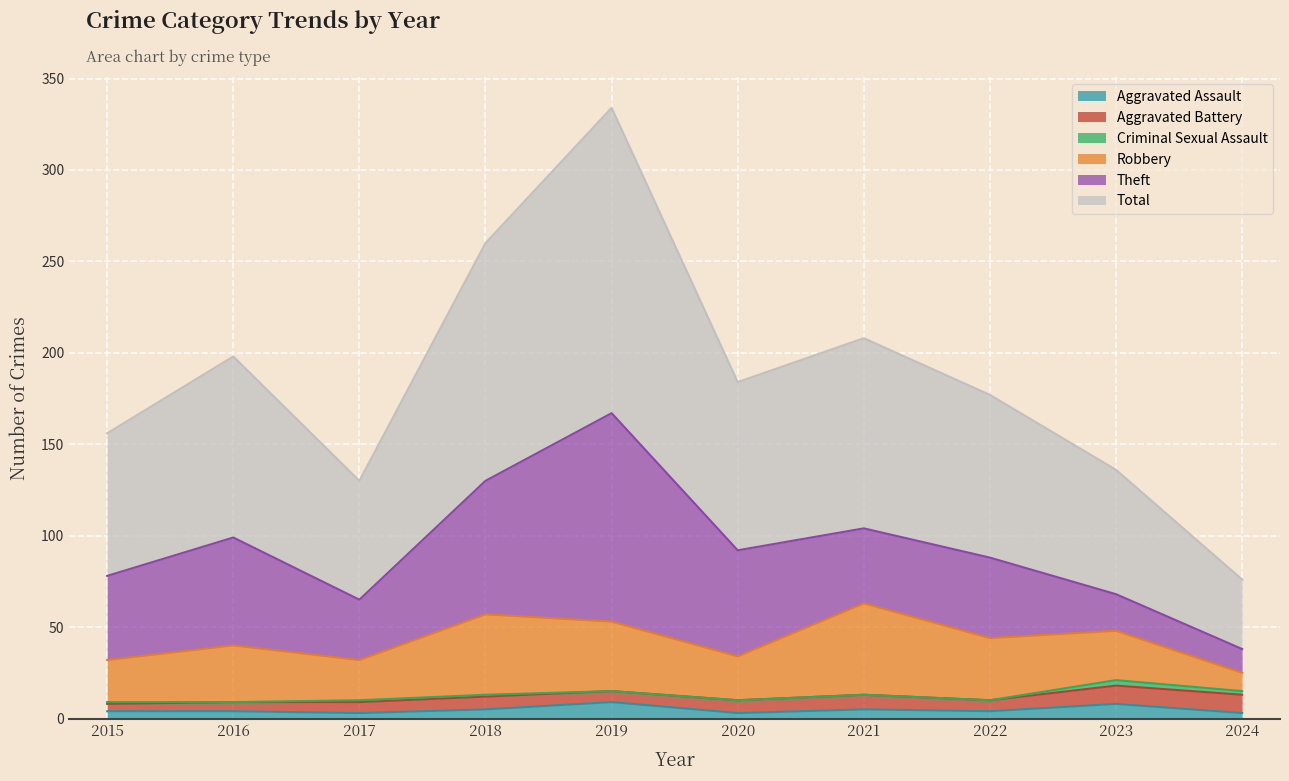

Count the Aggravated Assault values in the range 3 to 5.

8